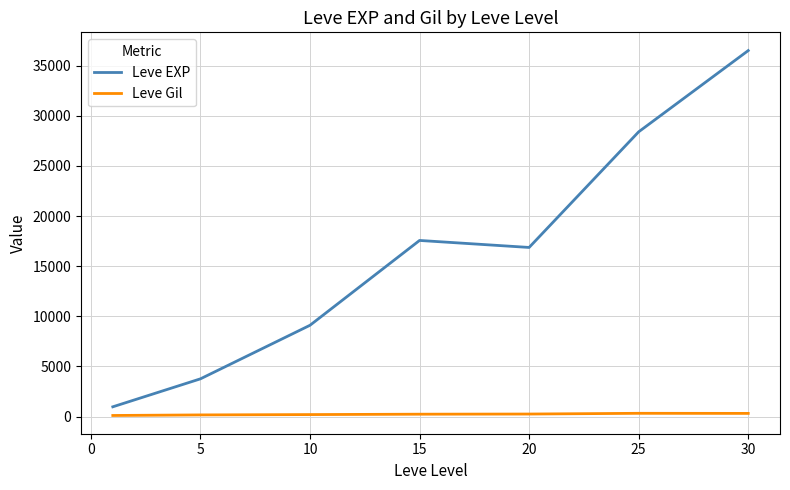

True or false: Leve Gil and Leve EXP intersect in this chart.

False